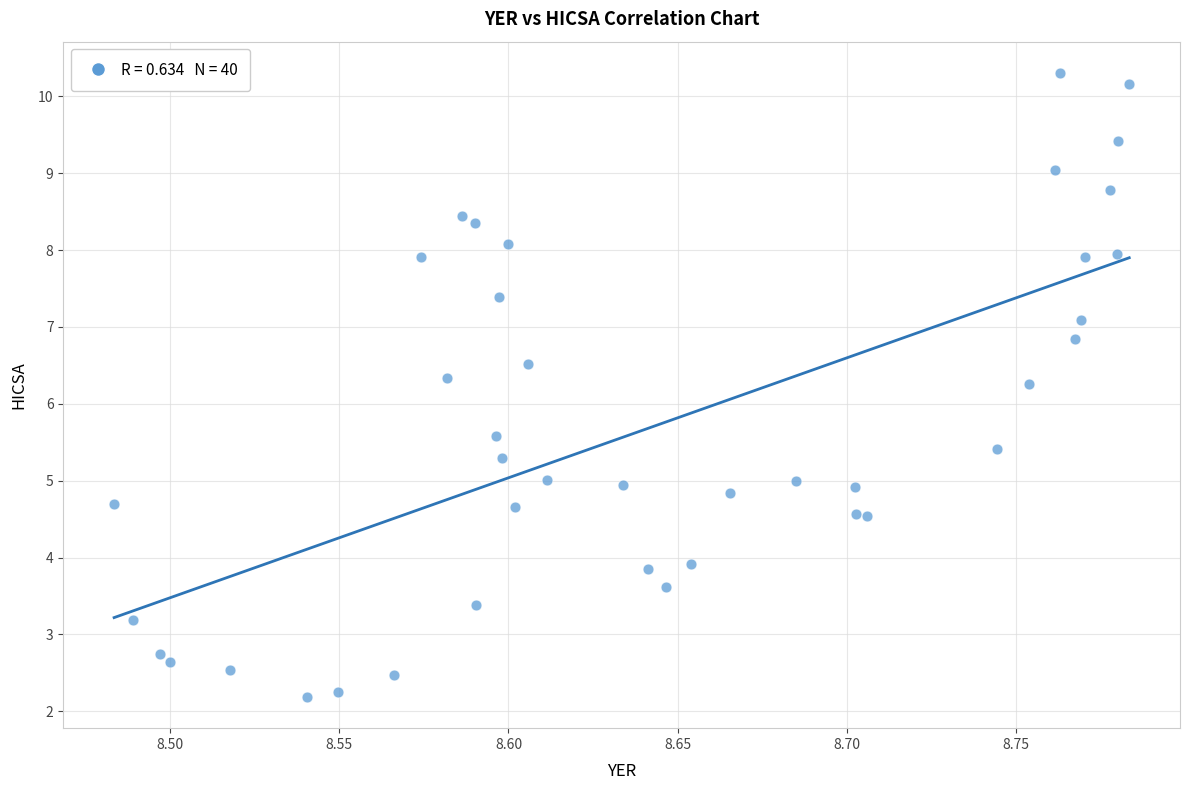

What is the range of Y values (max minus min)?

8.1